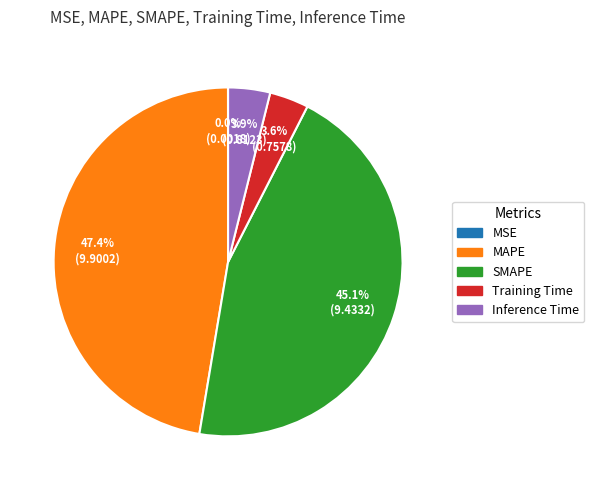

The Training Time slice represents 4% of the pie. True or false?

True